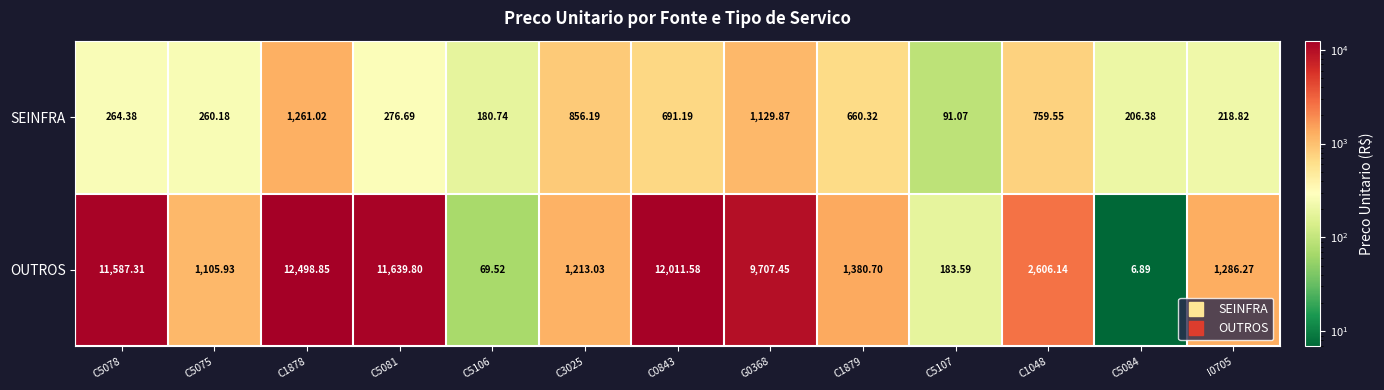

How many data points in OUTROS are above 1380?

7